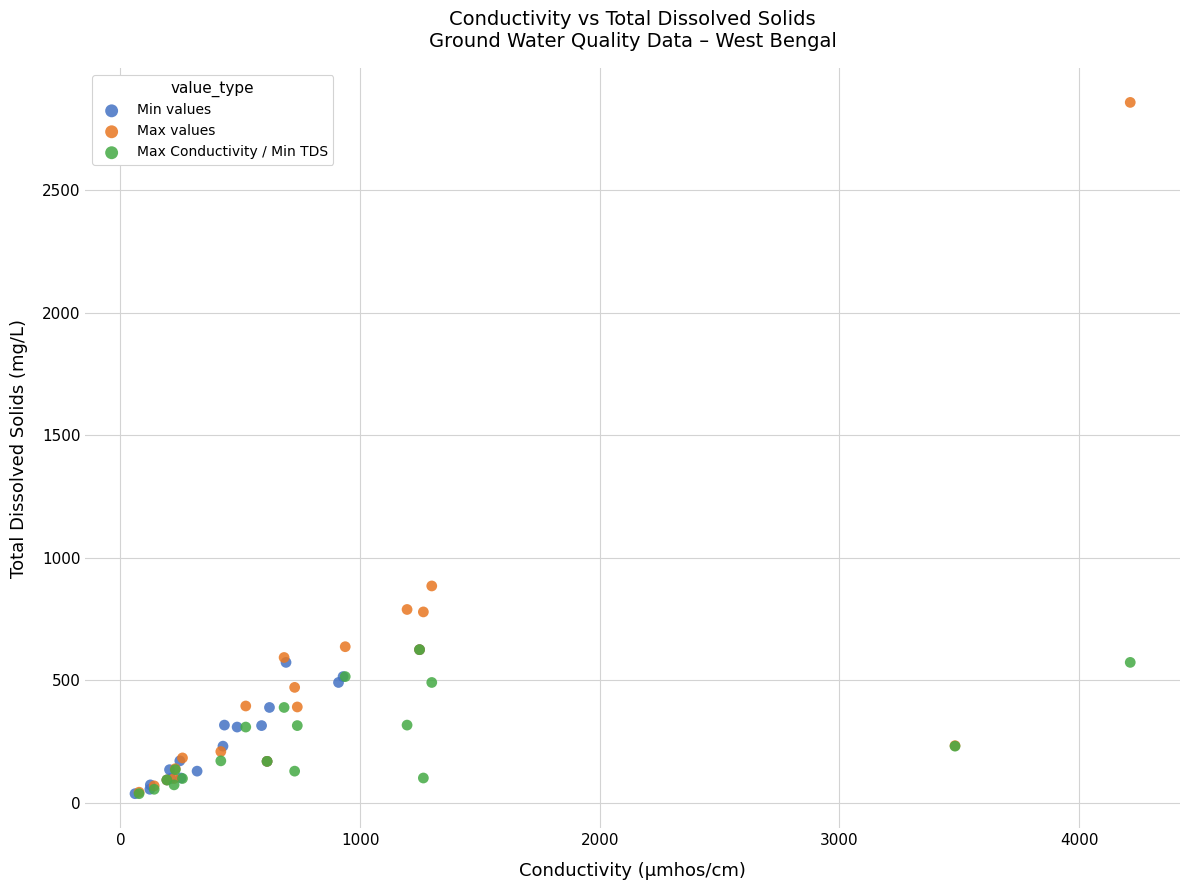

Which series reaches the maximum Y coordinate?

Max values